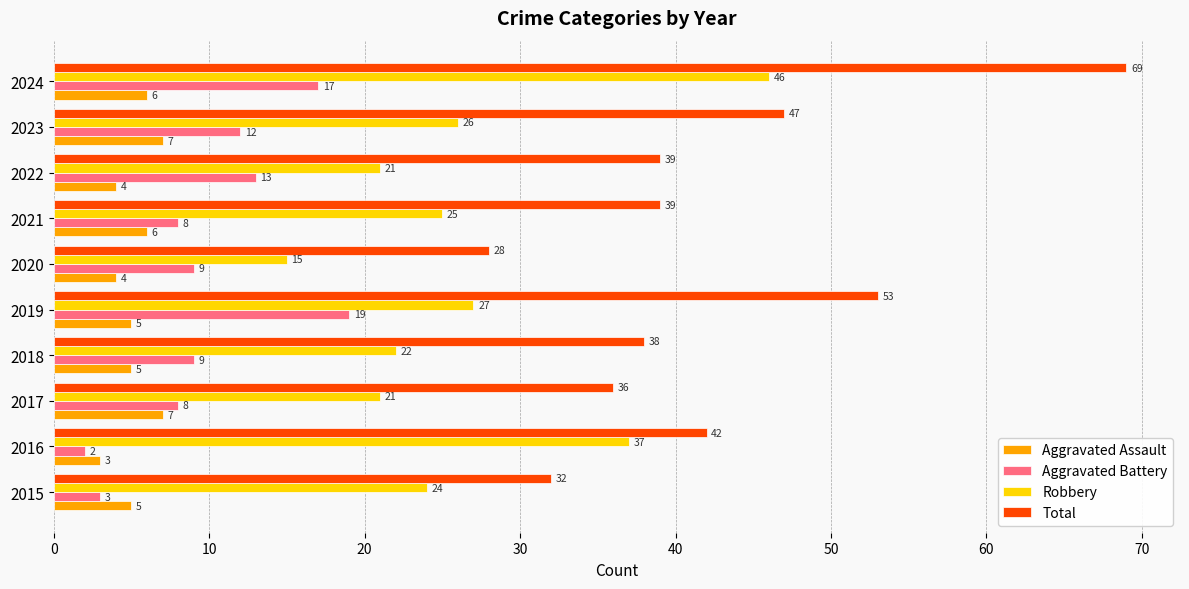

Rank the series at 2024 from lowest to highest value.

Aggravated Assault, Aggravated Battery, Robbery, Total